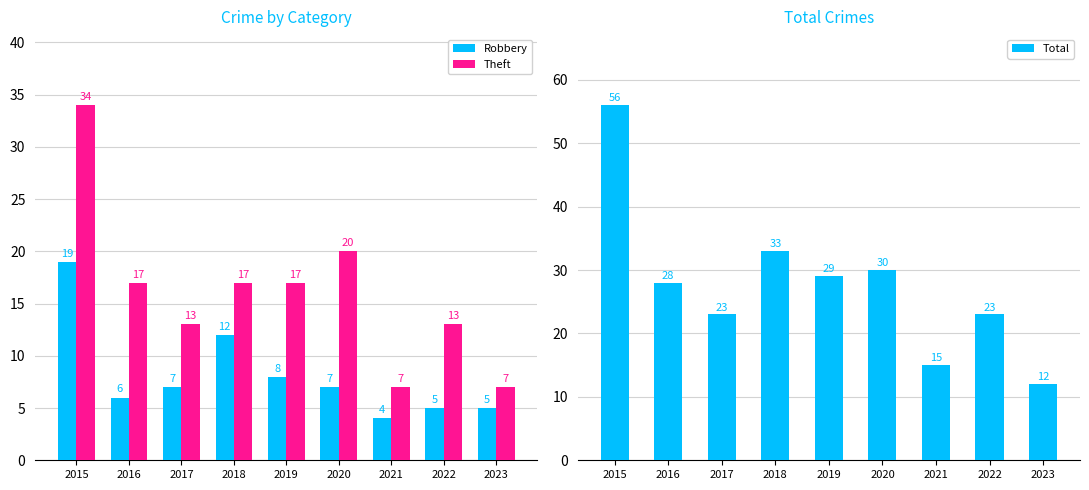

Which has a higher value, 2021 or 2019?

2019